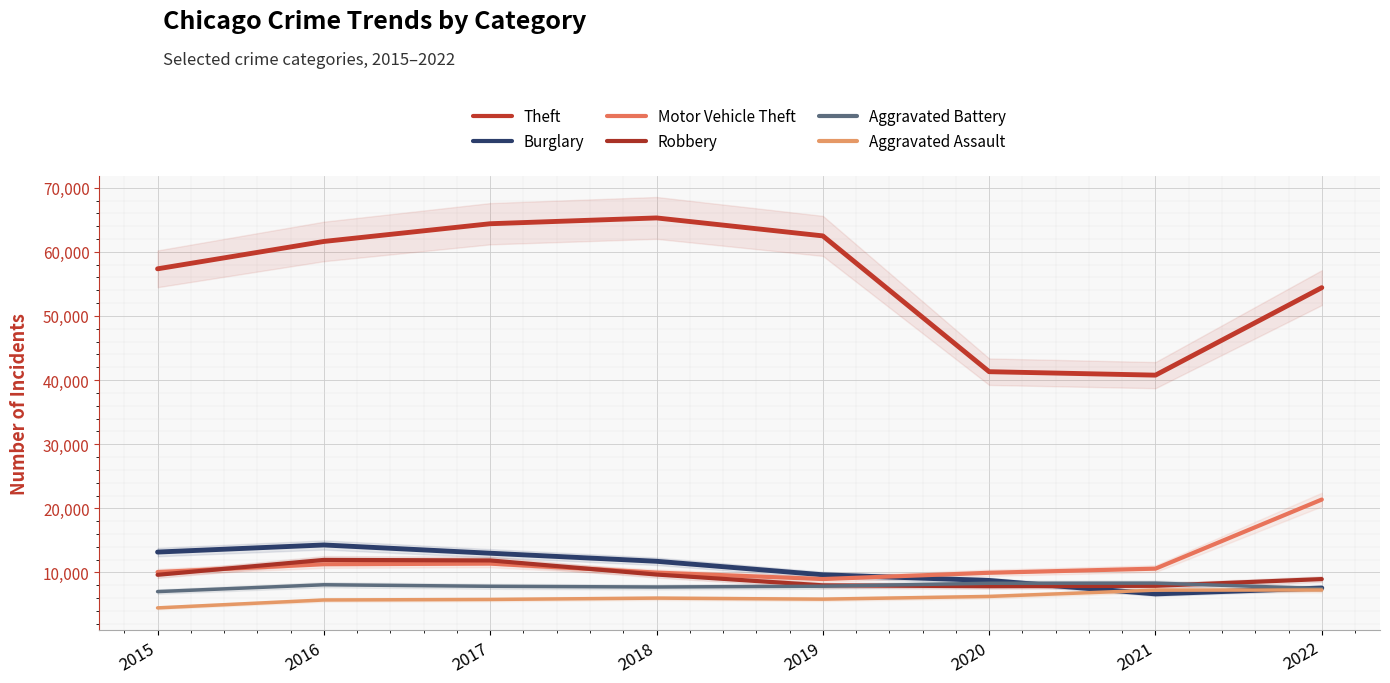

Between 2016 and 2022, which series saw the biggest shift?

Motor Vehicle Theft